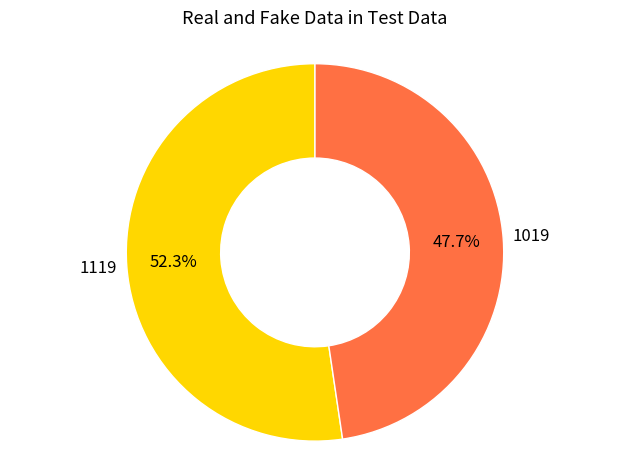

Is there any slice that represents more than half of the pie?

Yes